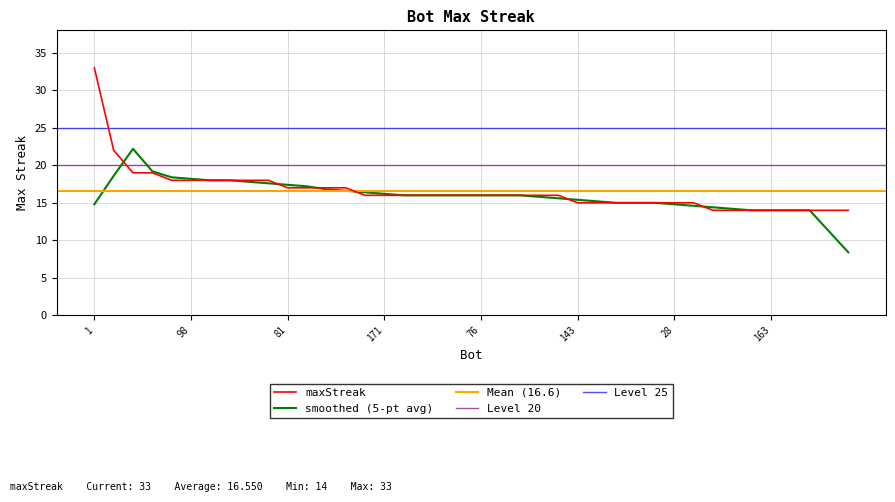

Rank the categories by value from highest to lowest.

1, 126, 31, 23, 112, 98, 70, 47, 41, 14, 81, 24, 17, 15, 173, 171, 144, 115, 103, 96, 76, 36, 13, 8, 0, 143, 120, 95, 58, 32, 28, 12, 177, 176, 167, 163, 161, 148, 140, 105